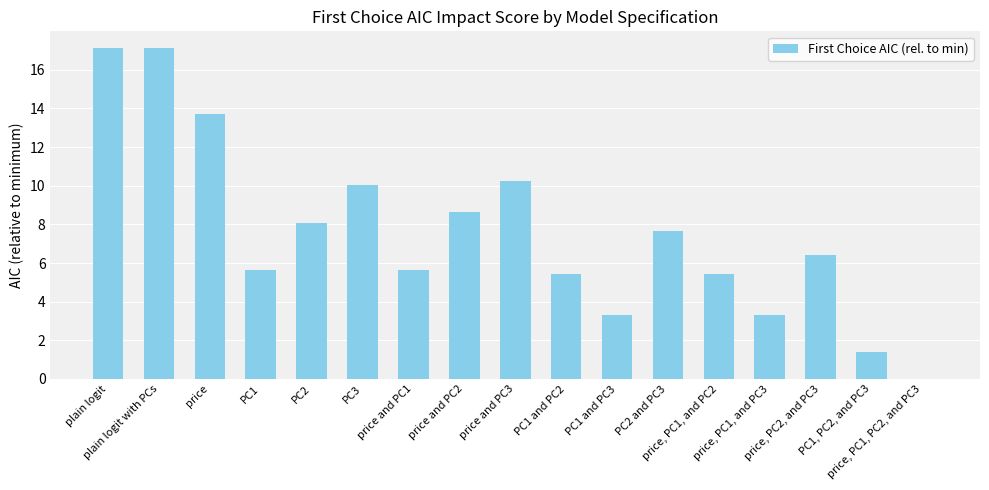

What is the average value?

7.6